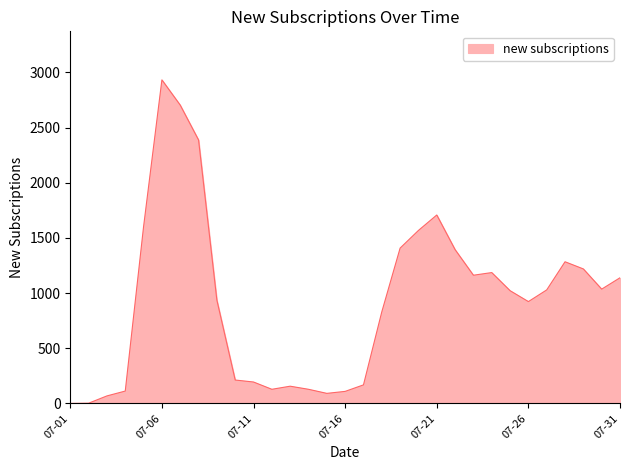

What is the maximum value shown in the chart?

2933